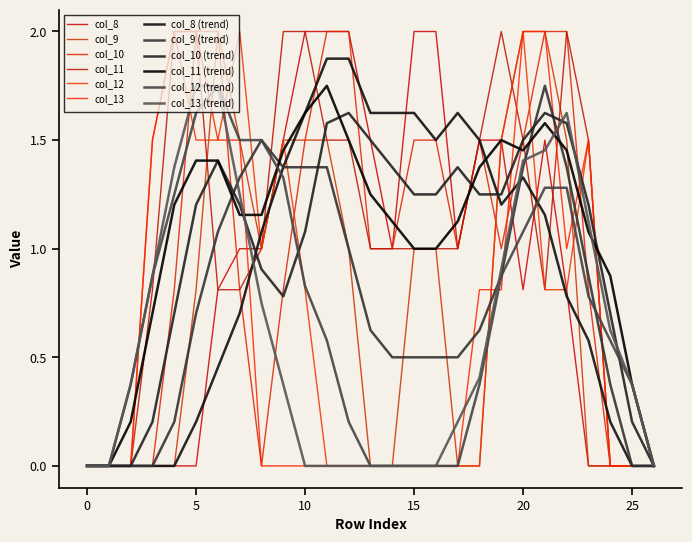

Does the chart have visible grid lines?

No